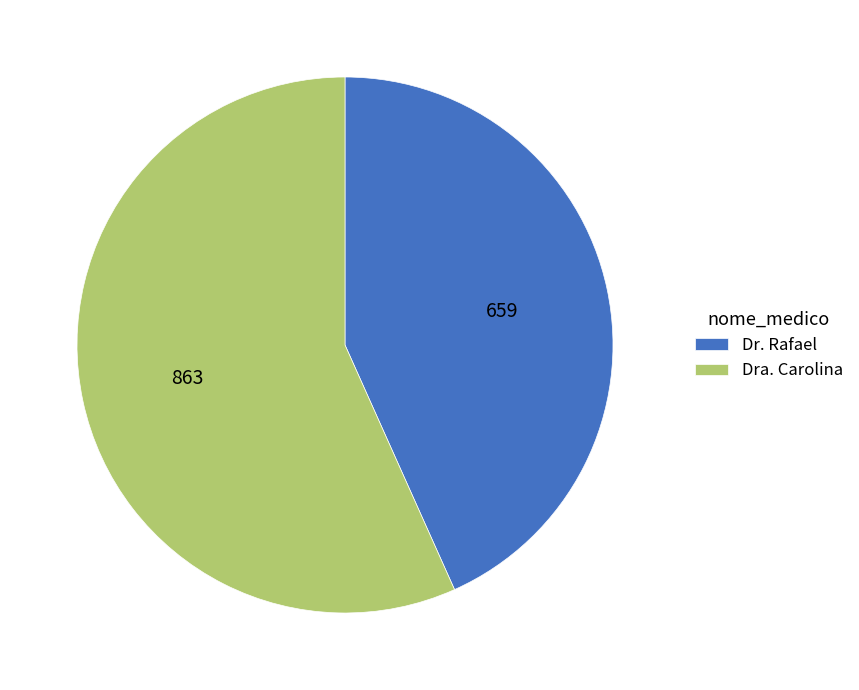

What is the smallest slice in the pie chart?

Dr. Rafael